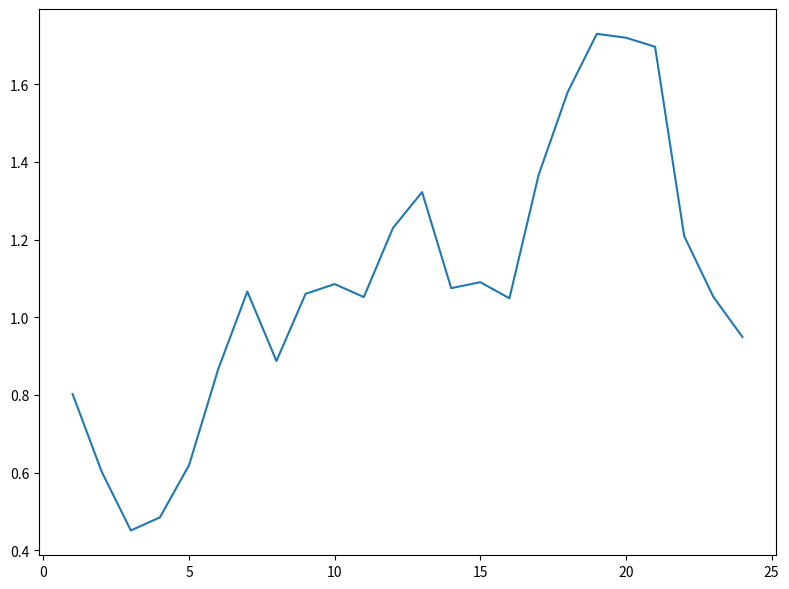

The value at 15 is 1.1. True or false?

True